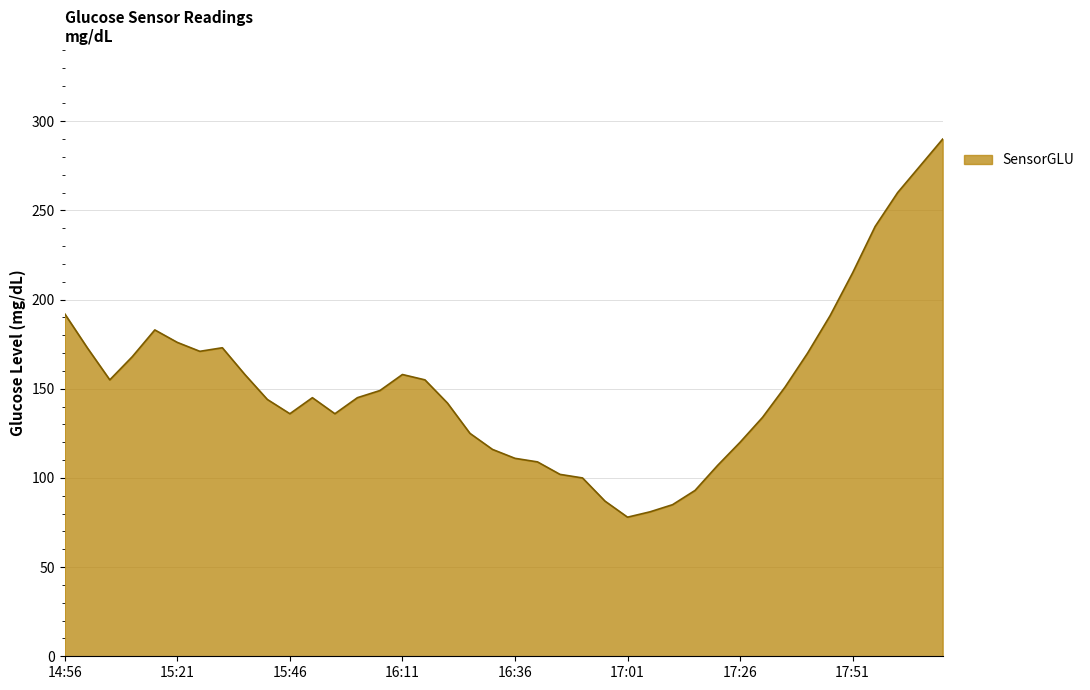

What is the greatest value displayed?

290